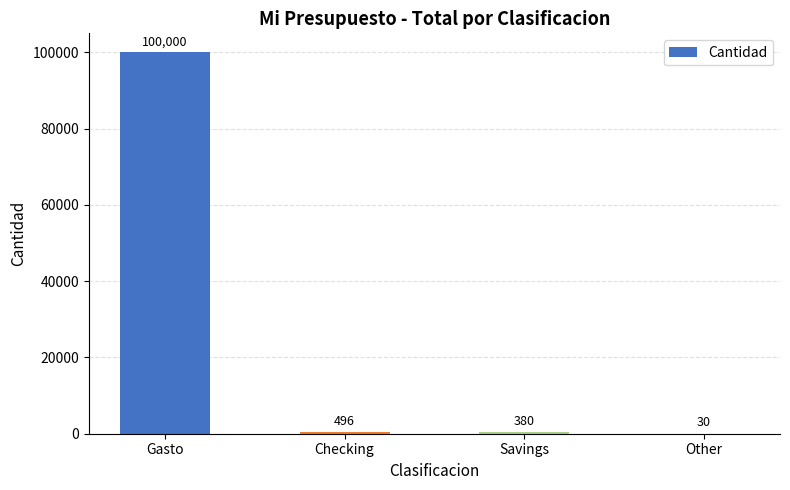

Reading left to right, transcribe all the data shown in this chart.

100000	496	380	30